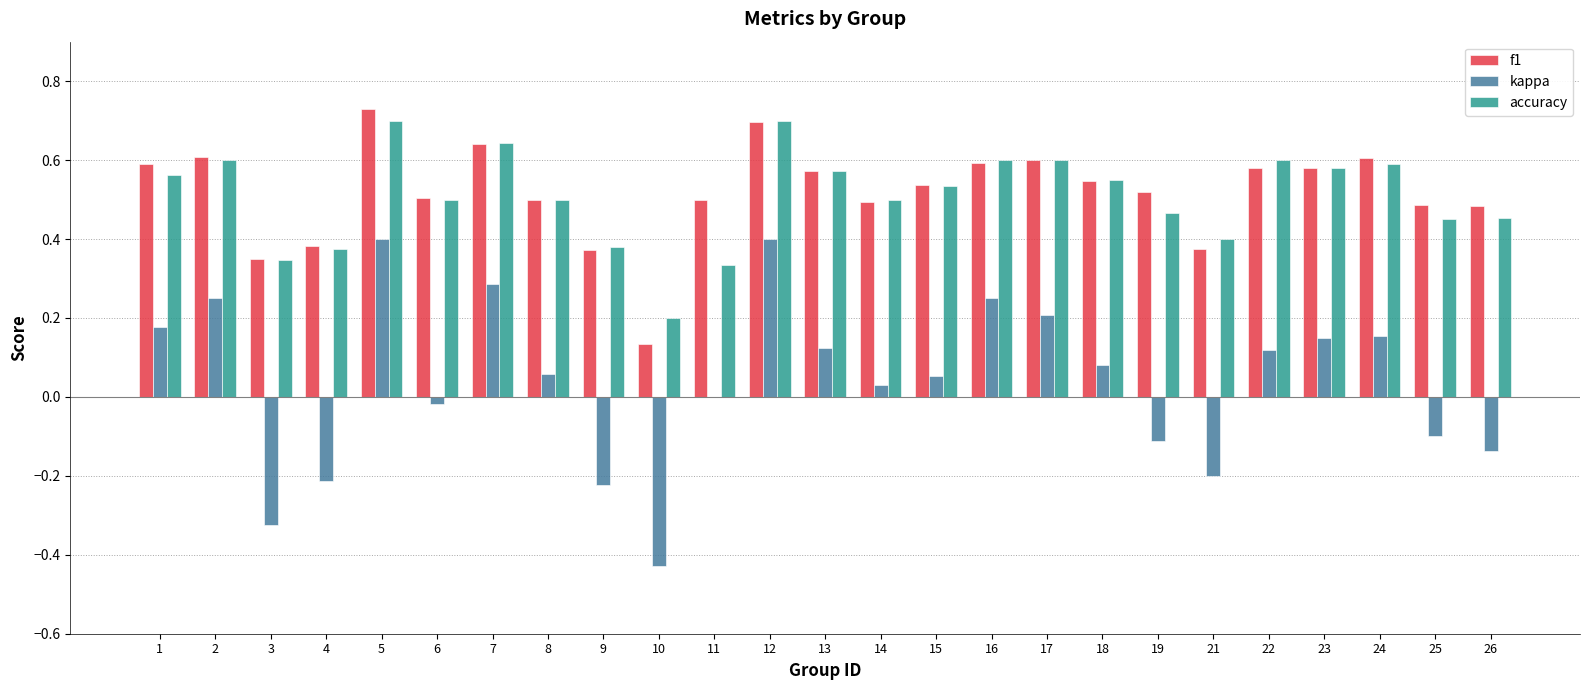

Which series changed the most between 4 and 24?

kappa